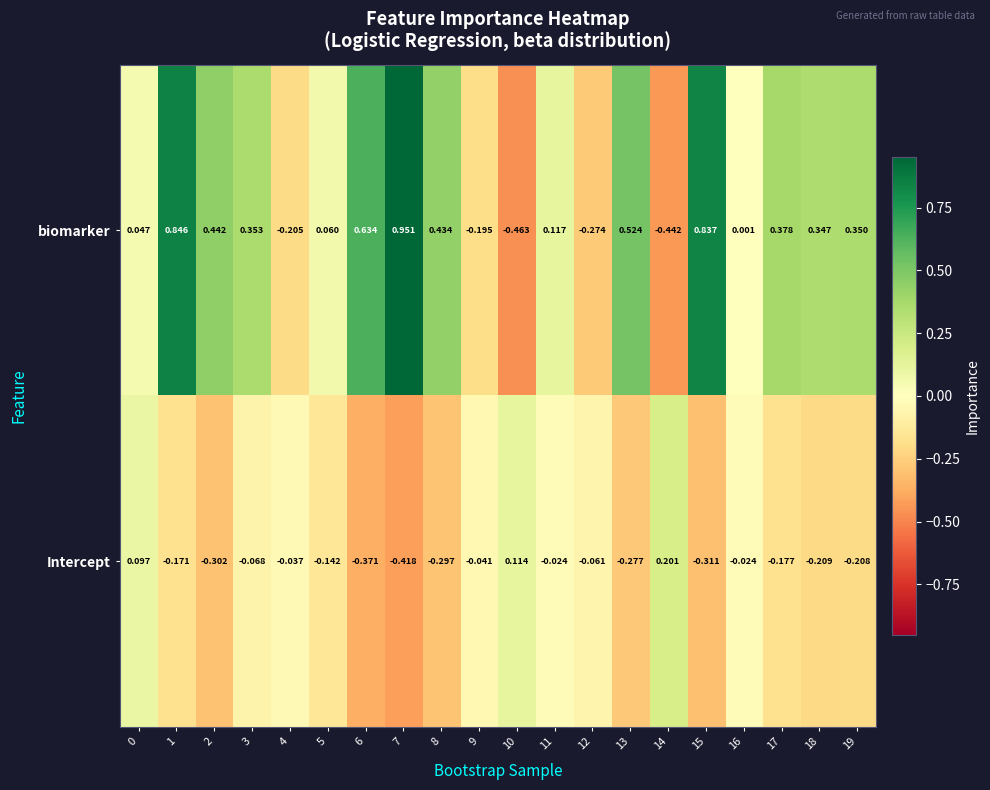

At which category is the sum across all series the highest?

1